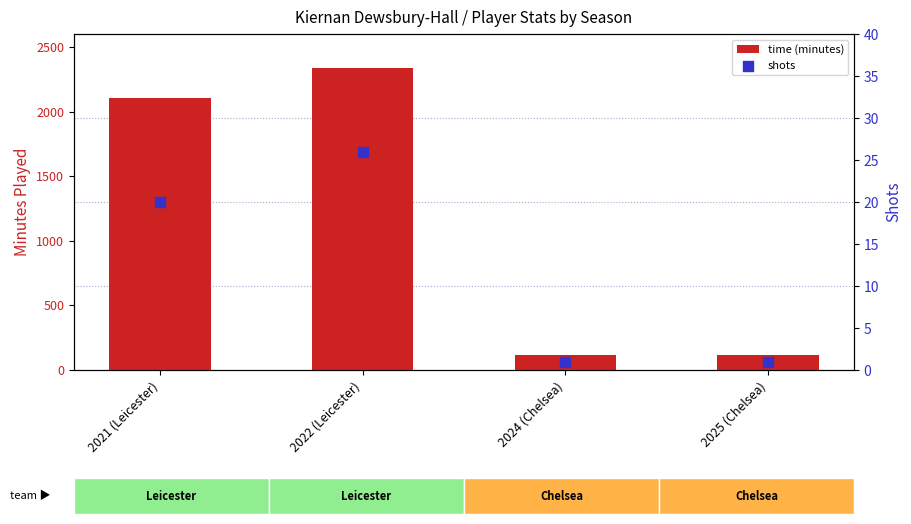

At how many categories does at least one series exceed 1443?

2